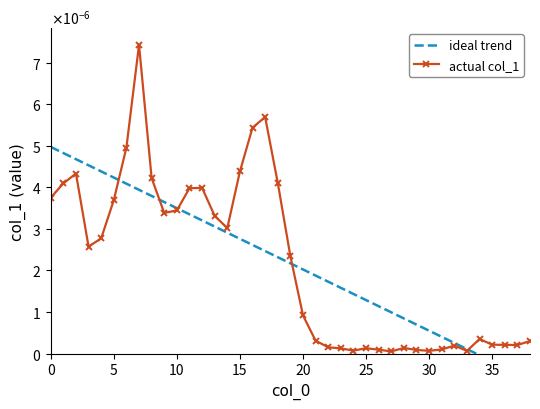

Which has a higher value, 35 or 28?

35